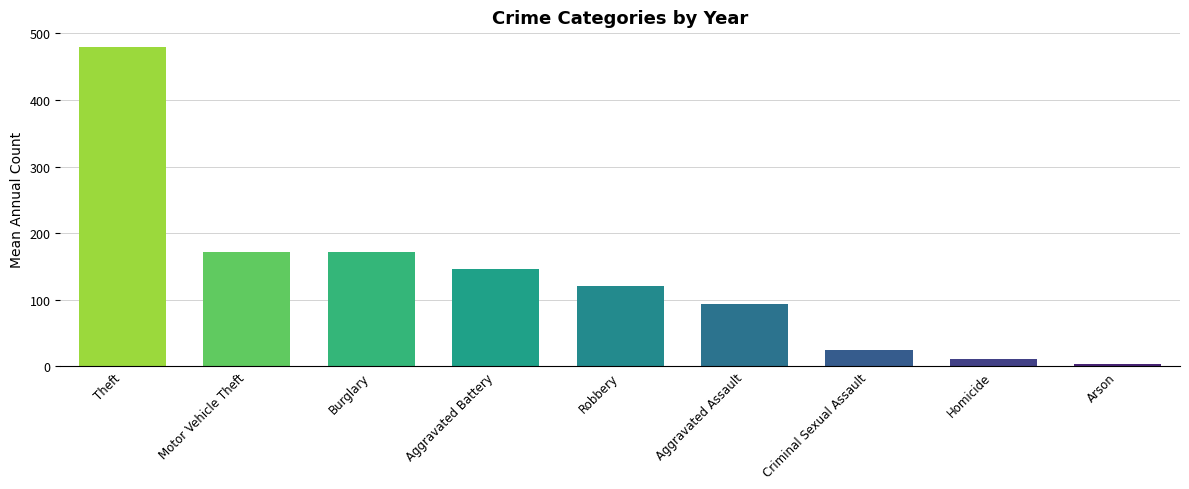

What is the label of the 6th bar from the right?

Aggravated Battery